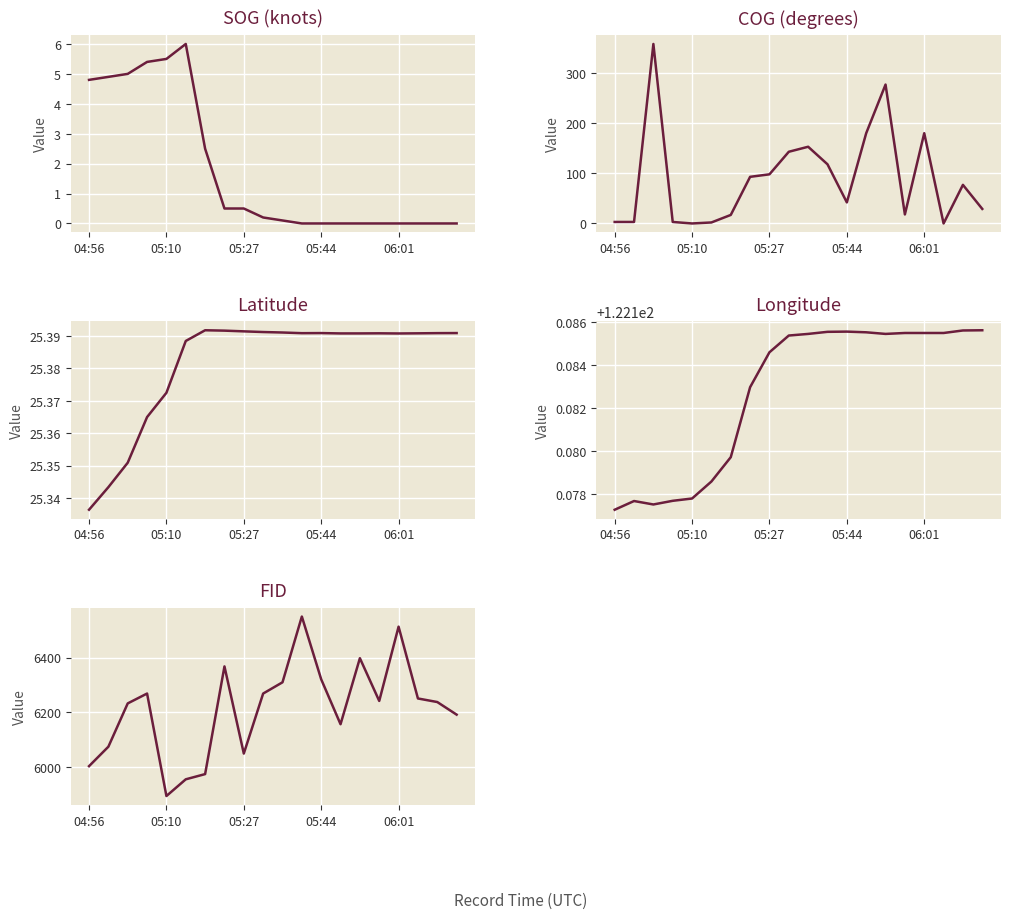

What is the average value of the Latitude series?

25.4